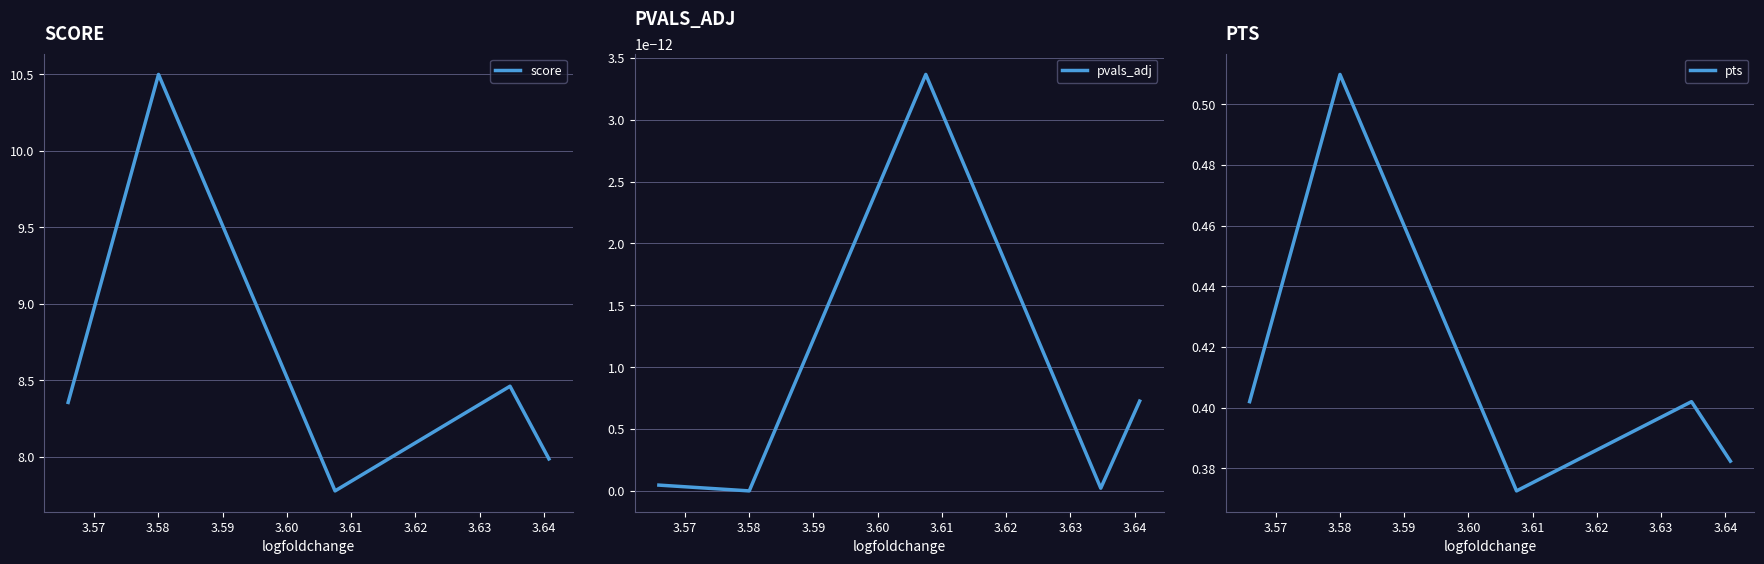

Is the value of pts at 3.58 greater than the value of pvals_adj at 3.59?

Yes